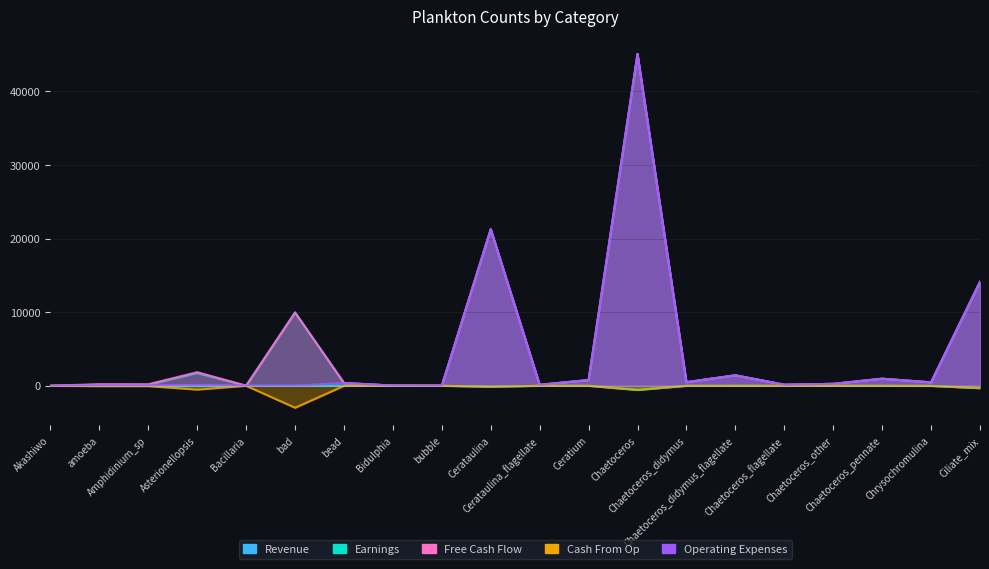

How many values in Cash From Op are below zero?

16